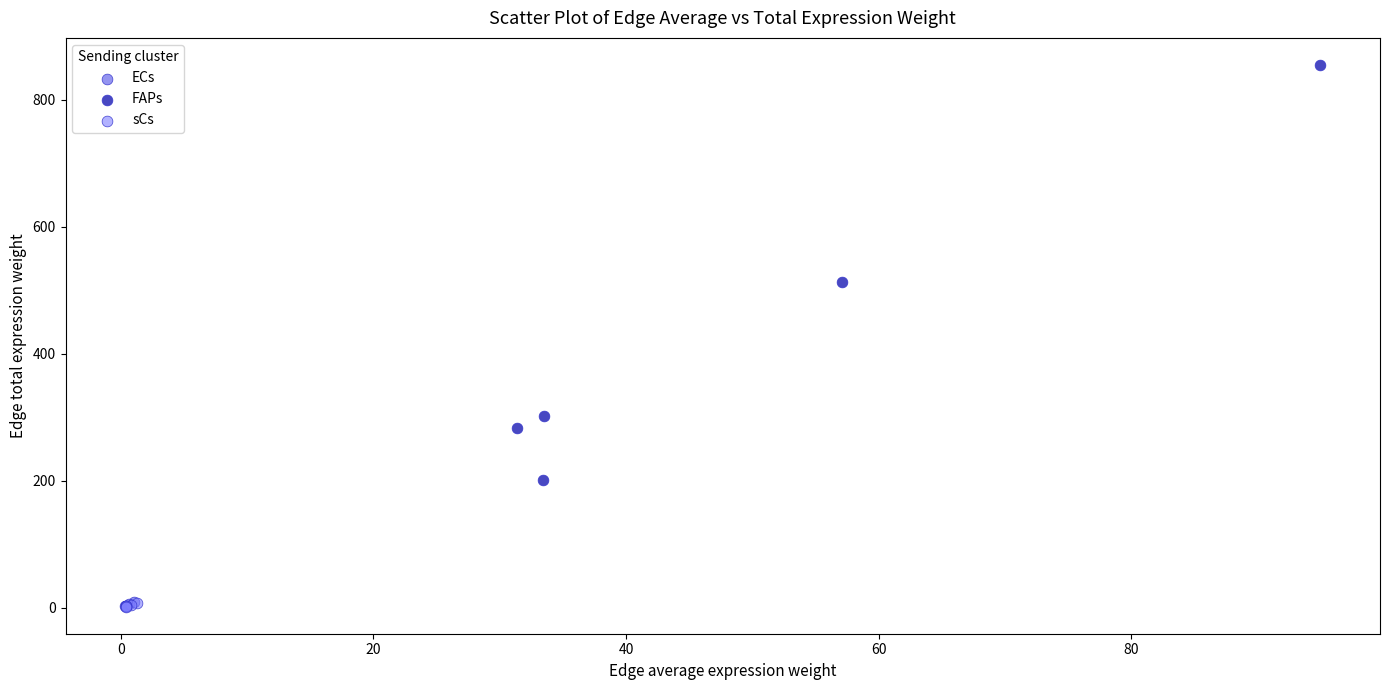

Which series has the widest spread of Y values?

FAPs